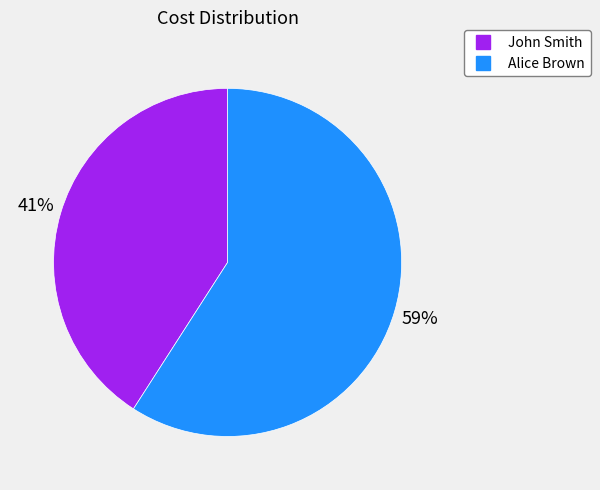

To the nearest percent, what is the combined percentage of John Smith and Alice Brown?

100%